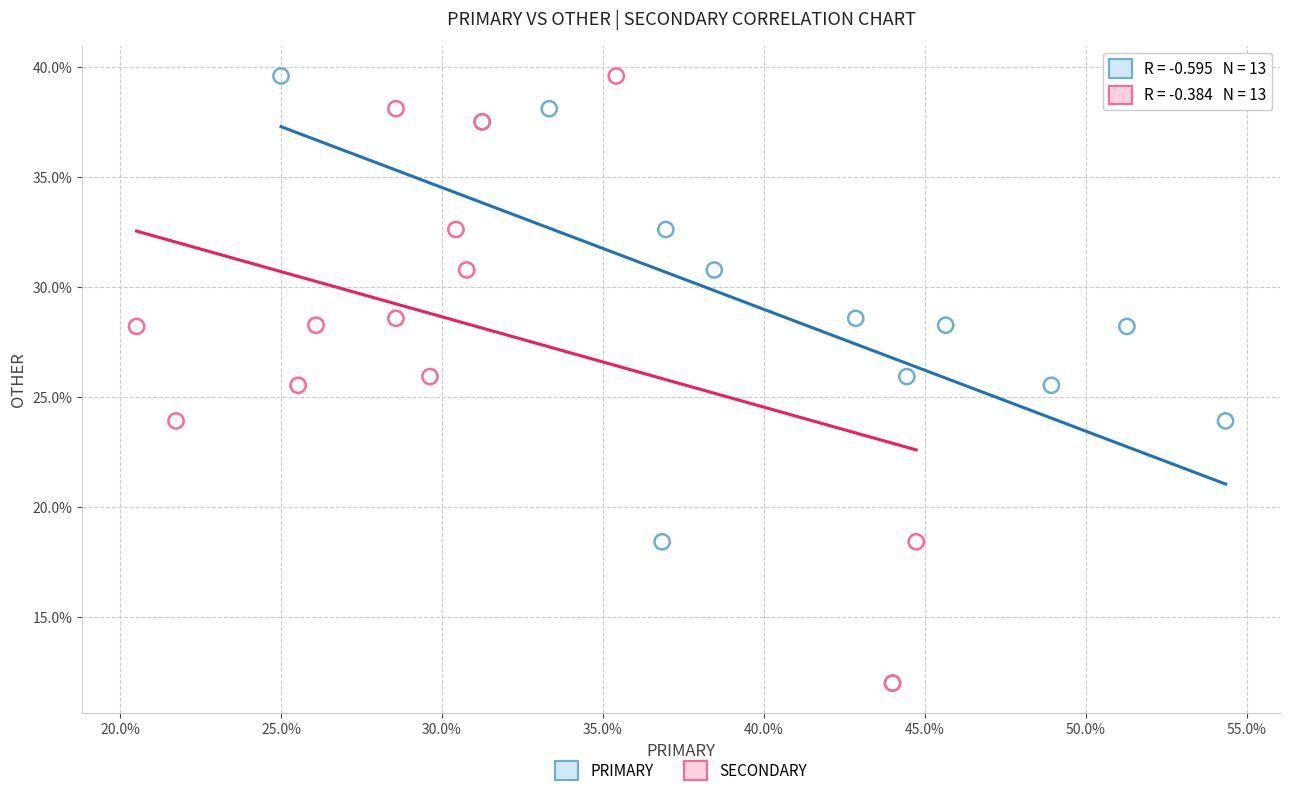

What are all the series names shown in the legend?

PRIMARY, SECONDARY